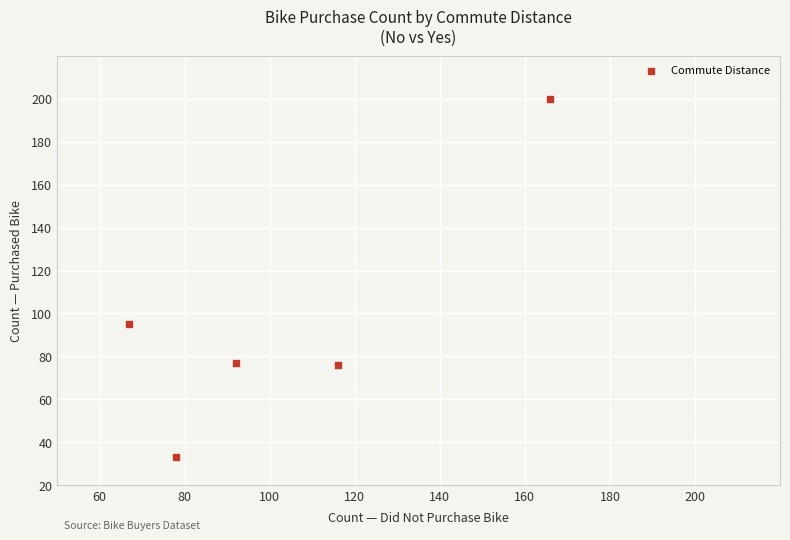

What is the average X value?

104